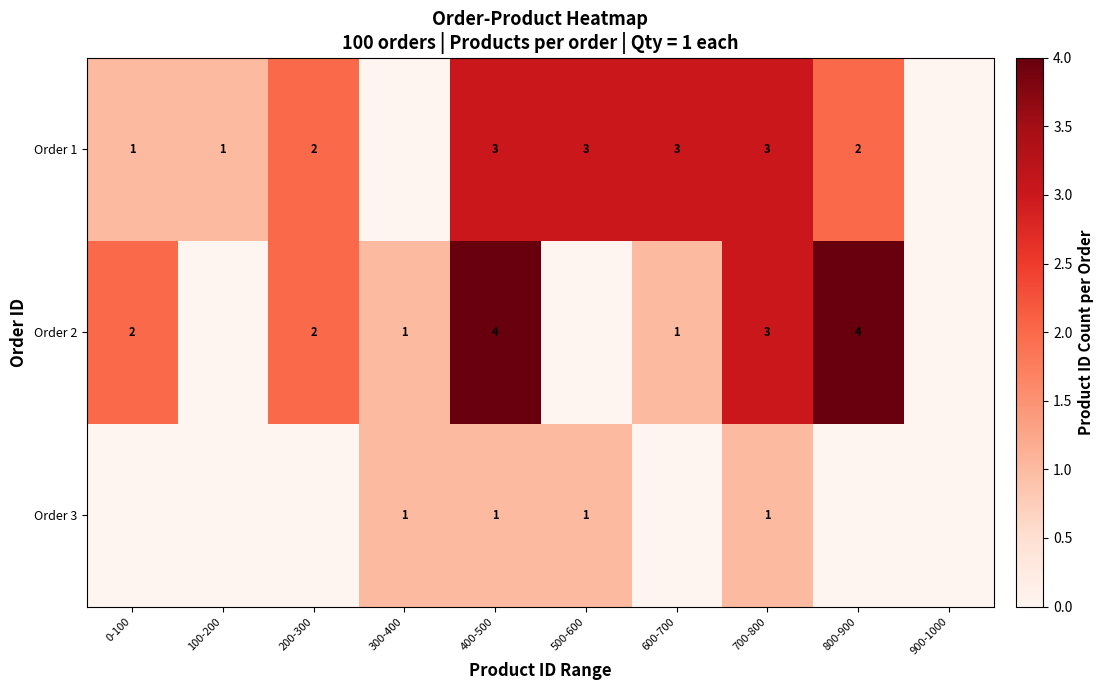

What is the sum of the Order 1 values at 800-900 and 200-300?

4